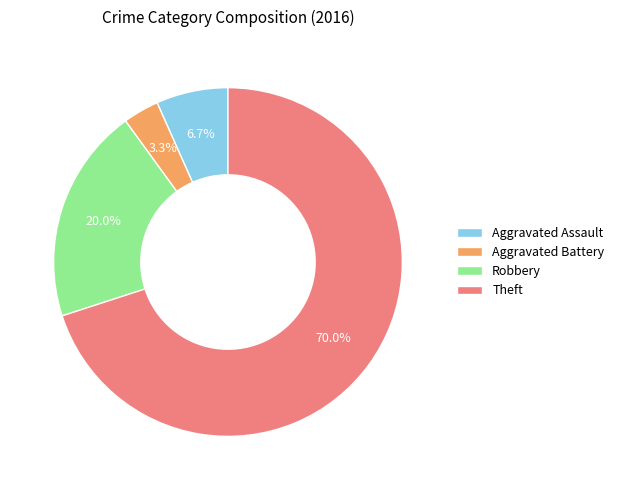

Between Robbery and Aggravated Battery, which is larger?

Robbery